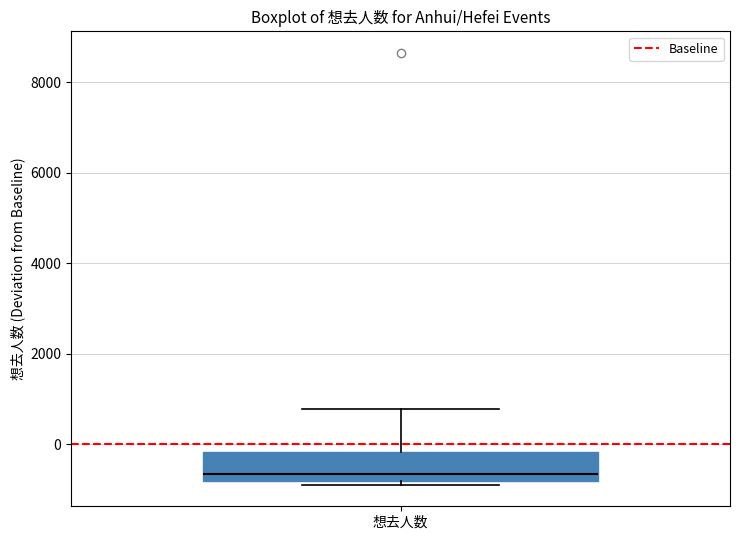

Where does the median line of the box for 想去人数 sit on the y-axis? The values are not printed on the chart, so give them approximately, as read against the axis.

-600